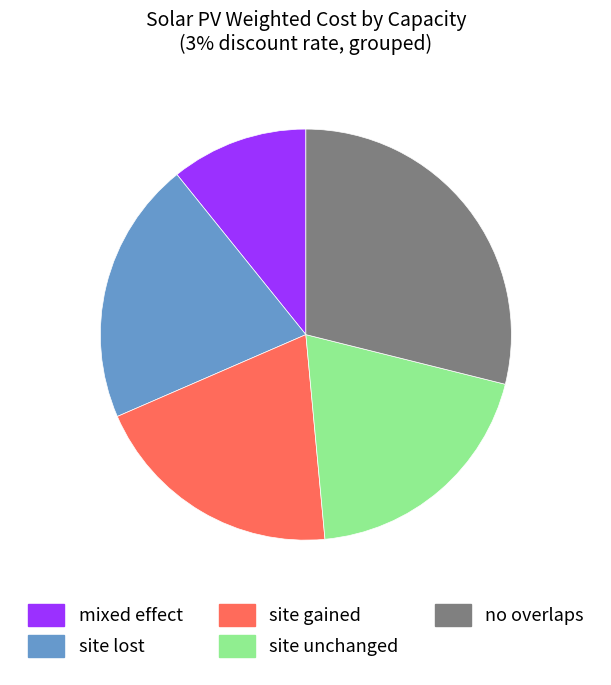

Is there a majority slice in this chart?

No